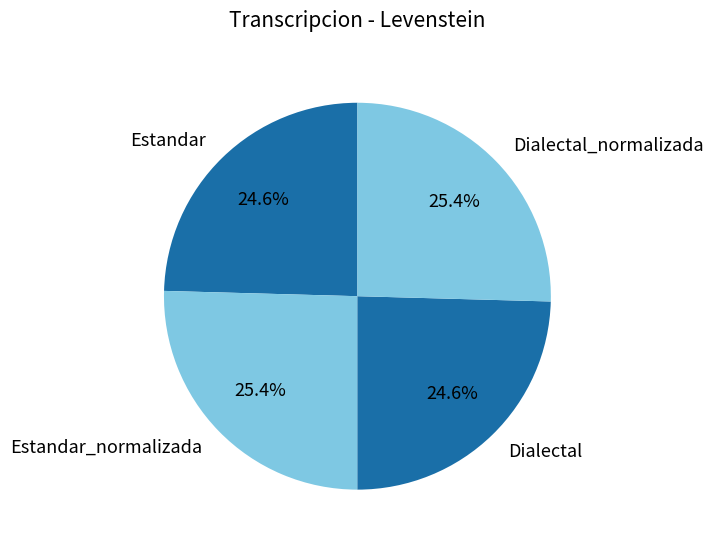

Is Dialectal the majority of the pie?

No